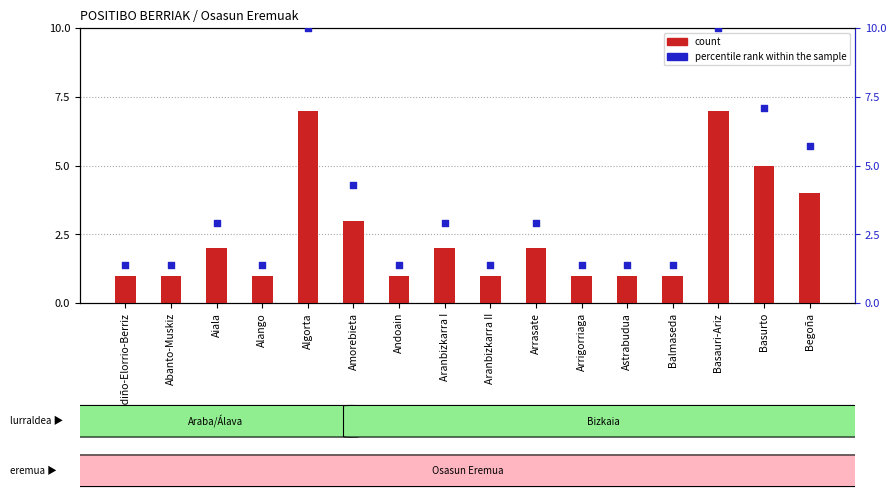

At how many categories does at least one series exceed 7?

3